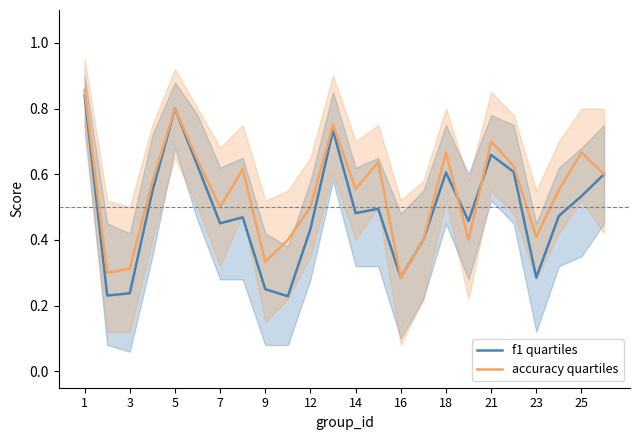

True or false: accuracy quartiles has a value of 0.7 at 21.

True